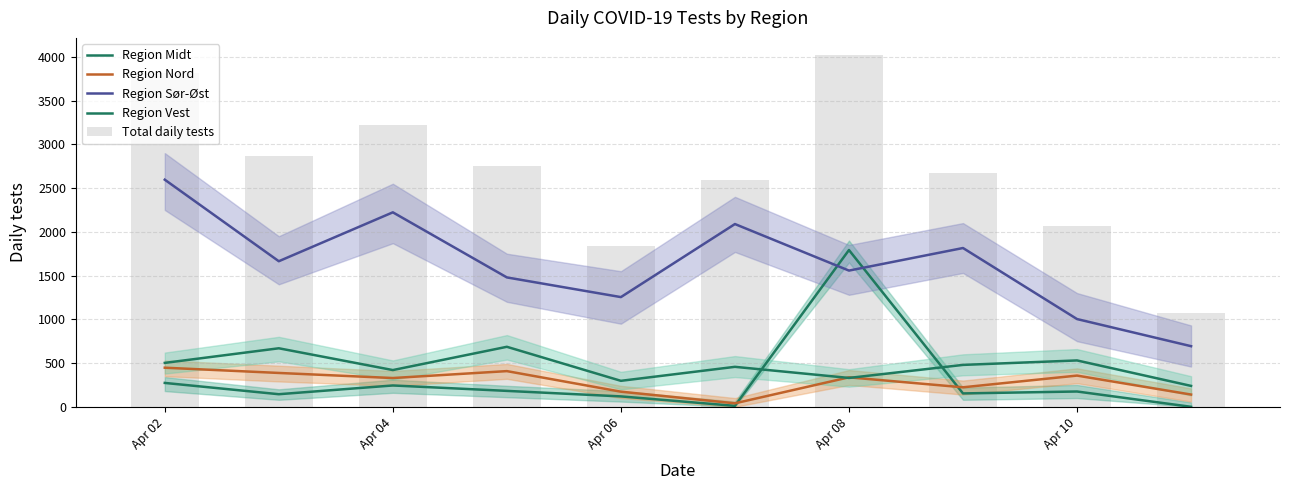

Count the number of data series in this chart.

5